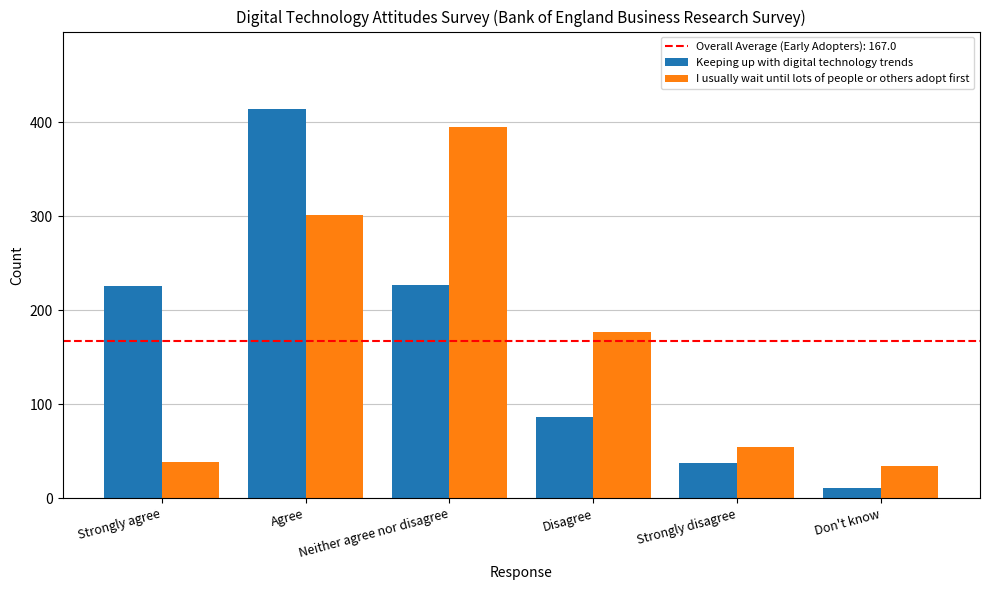

What is the total value across all series at Don't know?

46.2